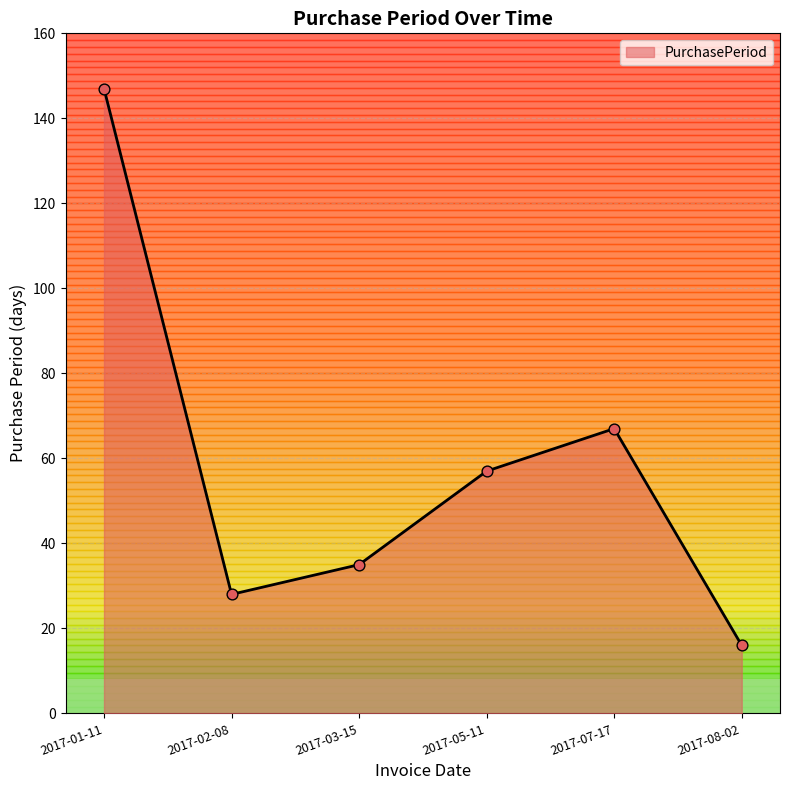

What is the ratio of the value at 2017-05-11 to the value at 2017-01-11?

0.4